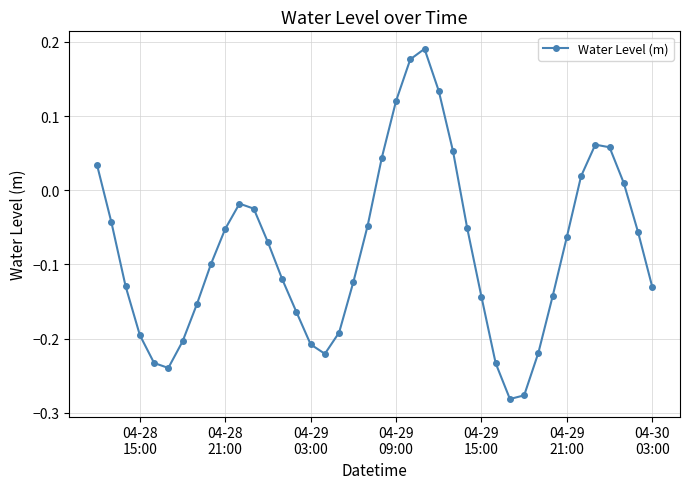

What is the sum of all values?

-3.2